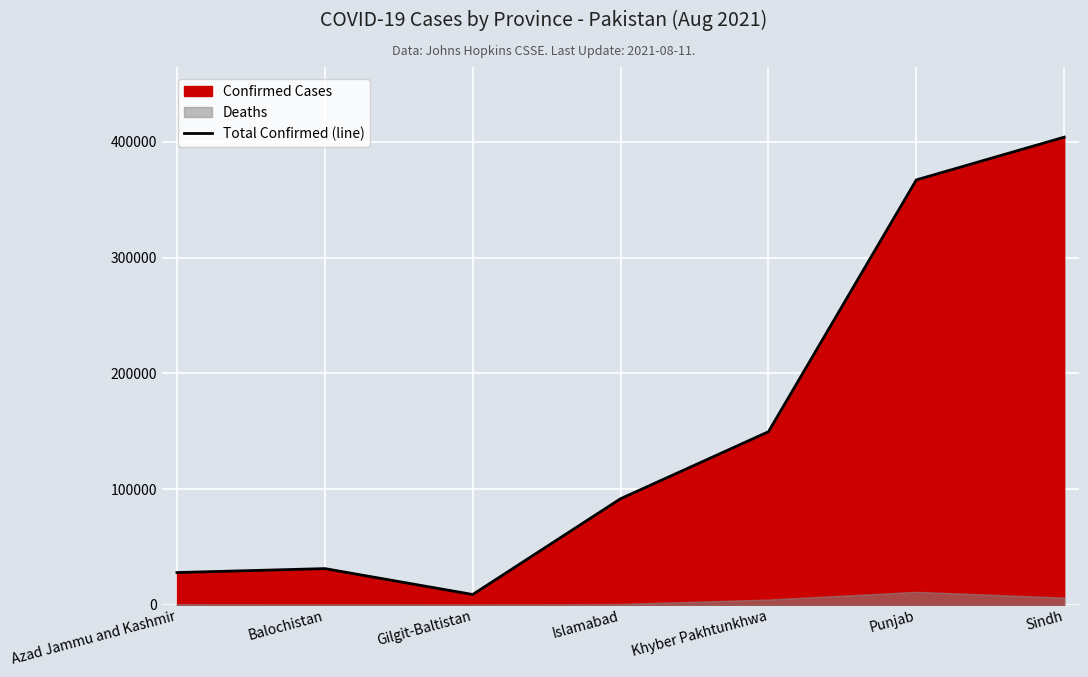

True or false: the data has more than 1 interior local peaks.

False